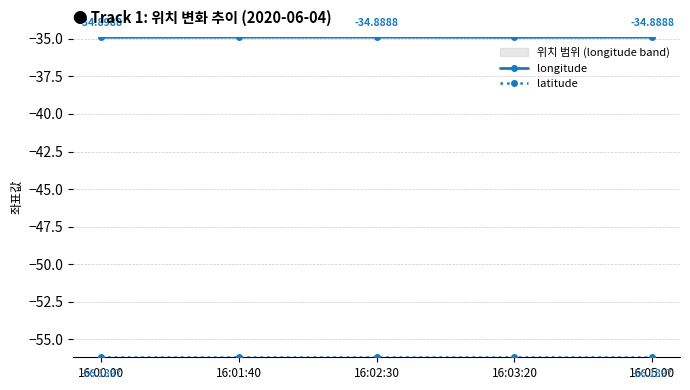

Which series has the largest total across all categories?

longitude